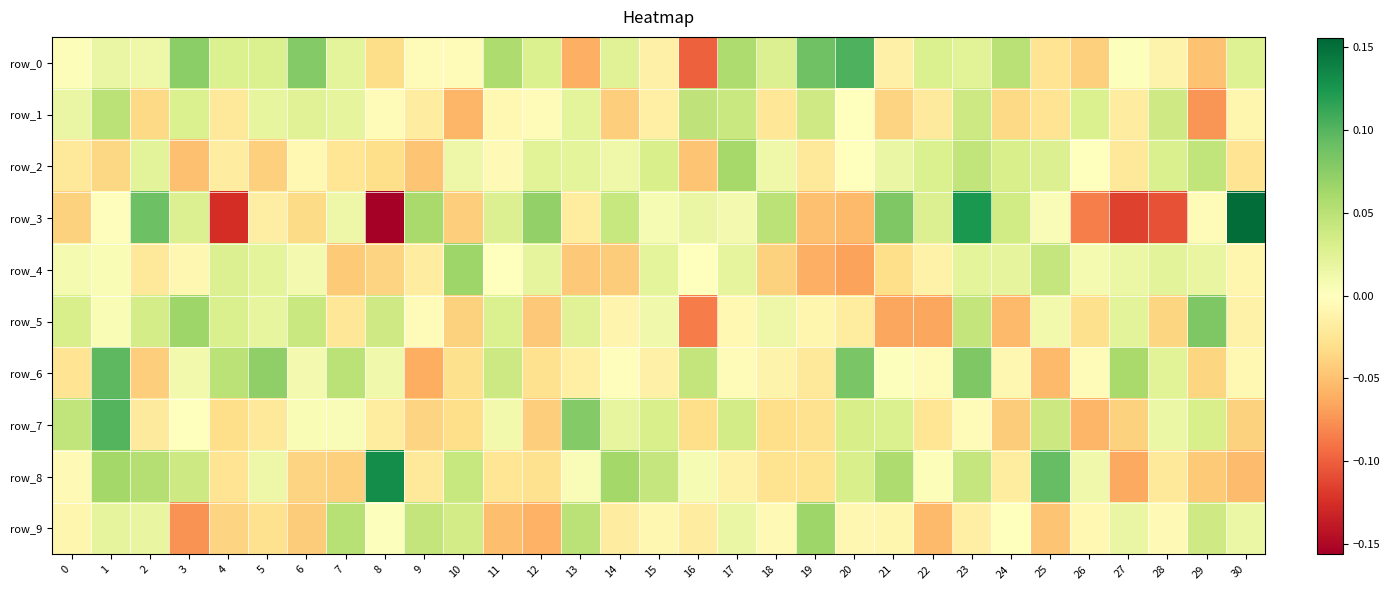

Reading left to right, list all the values displayed in this chart.

row_0: 0=0.0	1=0.0	2=0.0	3=0.1	4=0.0	5=0.0	6=0.1	7=0.0	8=-0.0	9=-0.0	10=-0.0	11=0.1	12=0.0	13=-0.1	14=0.0	15=-0.0	16=-0.1	17=0.1	18=0.0	19=0.1	20=0.1	21=-0.0	22=0.0	23=0.0	24=0.1	25=-0.0	26=-0.0	27=0.0	28=-0.0	29=-0.0	30=0.0
row_1: 0=0.0	1=0.0	2=-0.0	3=0.0	4=-0.0	5=0.0	6=0.0	7=0.0	8=-0.0	9=-0.0	10=-0.1	11=-0.0	12=-0.0	13=0.0	14=-0.0	15=-0.0	16=0.0	17=0.0	18=-0.0	19=0.0	20=0.0	21=-0.0	22=-0.0	23=0.0	24=-0.0	25=-0.0	26=0.0	27=-0.0	28=0.0	29=-0.1	30=-0.0
row_2: 0=-0.0	1=-0.0	2=0.0	3=-0.1	4=-0.0	5=-0.0	6=-0.0	7=-0.0	8=-0.0	9=-0.0	10=0.0	11=-0.0	12=0.0	13=0.0	14=0.0	15=0.0	16=-0.0	17=0.1	18=0.0	19=-0.0	20=0.0	21=0.0	22=0.0	23=0.0	24=0.0	25=0.0	26=-0.0	27=-0.0	28=0.0	29=0.0	30=-0.0
row_3: 0=-0.0	1=-0.0	2=0.1	3=0.0	4=-0.1	5=-0.0	6=-0.0	7=0.0	8=-0.2	9=0.1	10=-0.0	11=0.0	12=0.1	13=-0.0	14=0.0	15=0.0	16=0.0	17=0.0	18=0.0	19=-0.0	20=-0.1	21=0.1	22=0.0	23=0.1	24=0.0	25=0.0	26=-0.1	27=-0.1	28=-0.1	29=-0.0	30=0.2
row_4: 0=0.0	1=0.0	2=-0.0	3=-0.0	4=0.0	5=0.0	6=0.0	7=-0.0	8=-0.0	9=-0.0	10=0.1	11=-0.0	12=0.0	13=-0.0	14=-0.0	15=0.0	16=-0.0	17=0.0	18=-0.0	19=-0.1	20=-0.1	21=-0.0	22=-0.0	23=0.0	24=0.0	25=0.0	26=0.0	27=0.0	28=0.0	29=0.0	30=-0.0
row_5: 0=0.0	1=0.0	2=0.0	3=0.1	4=0.0	5=0.0	6=0.0	7=-0.0	8=0.0	9=-0.0	10=-0.0	11=0.0	12=-0.0	13=0.0	14=-0.0	15=0.0	16=-0.1	17=-0.0	18=0.0	19=-0.0	20=-0.0	21=-0.1	22=-0.1	23=0.0	24=-0.1	25=0.0	26=-0.0	27=0.0	28=-0.0	29=0.1	30=-0.0
row_6: 0=-0.0	1=0.1	2=-0.0	3=0.0	4=0.0	5=0.1	6=0.0	7=0.0	8=0.0	9=-0.1	10=-0.0	11=0.0	12=-0.0	13=-0.0	14=-0.0	15=-0.0	16=0.0	17=-0.0	18=-0.0	19=-0.0	20=0.1	21=0.0	22=-0.0	23=0.1	24=-0.0	25=-0.1	26=-0.0	27=0.1	28=0.0	29=-0.0	30=-0.0
row_7: 0=0.0	1=0.1	2=-0.0	3=-0.0	4=-0.0	5=-0.0	6=0.0	7=0.0	8=-0.0	9=-0.0	10=-0.0	11=0.0	12=-0.0	13=0.1	14=0.0	15=0.0	16=-0.0	17=0.0	18=-0.0	19=-0.0	20=0.0	21=0.0	22=-0.0	23=-0.0	24=-0.0	25=0.0	26=-0.1	27=-0.0	28=0.0	29=0.0	30=-0.0
row_8: 0=-0.0	1=0.1	2=0.1	3=0.0	4=-0.0	5=0.0	6=-0.0	7=-0.0	8=0.1	9=-0.0	10=0.0	11=-0.0	12=-0.0	13=0.0	14=0.1	15=0.0	16=0.0	17=-0.0	18=-0.0	19=-0.0	20=0.0	21=0.1	22=0.0	23=0.0	24=-0.0	25=0.1	26=0.0	27=-0.1	28=-0.0	29=-0.0	30=-0.1
row_9: 0=-0.0	1=0.0	2=0.0	3=-0.1	4=-0.0	5=-0.0	6=-0.0	7=0.1	8=0.0	9=0.0	10=0.0	11=-0.1	12=-0.1	13=0.0	14=-0.0	15=-0.0	16=-0.0	17=0.0	18=-0.0	19=0.1	20=-0.0	21=-0.0	22=-0.1	23=-0.0	24=-0.0	25=-0.0	26=-0.0	27=0.0	28=-0.0	29=0.0	30=0.0